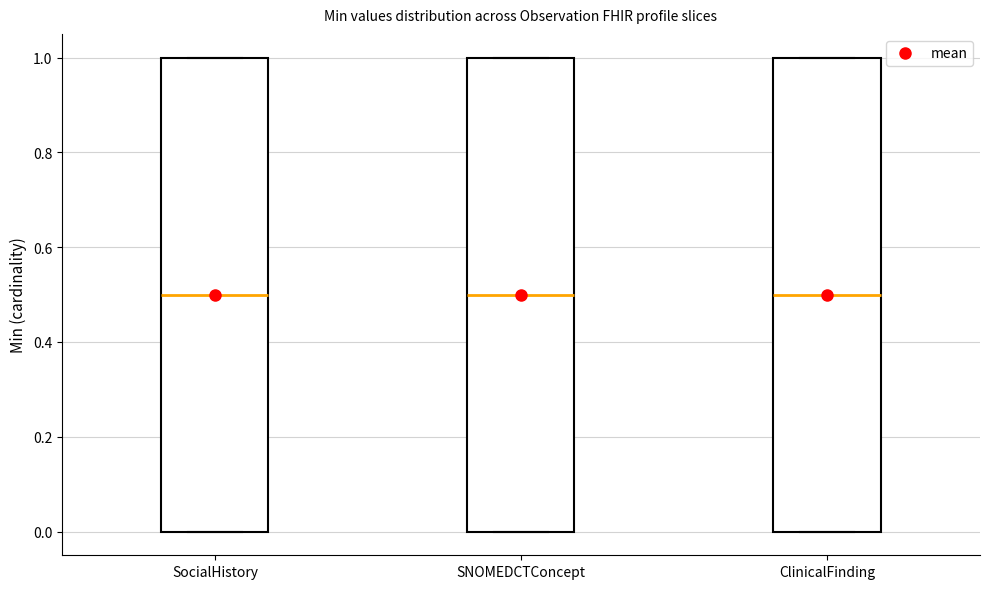

Reading left to right, transcribe this box plot: for each box, give where its median line is, the range the box spans, and where its two whiskers end, as read against the y-axis. The values are not printed on the chart, so give them approximately, as read against the axis.

SocialHistory: median 0.5, box 0.0 to 1.0, whiskers 0.0 to 1.0
SNOMEDCTConcept: median 0.5, box 0.0 to 1.0, whiskers 0.0 to 1.0
ClinicalFinding: median 0.5, box 0.0 to 1.0, whiskers 0.0 to 1.0